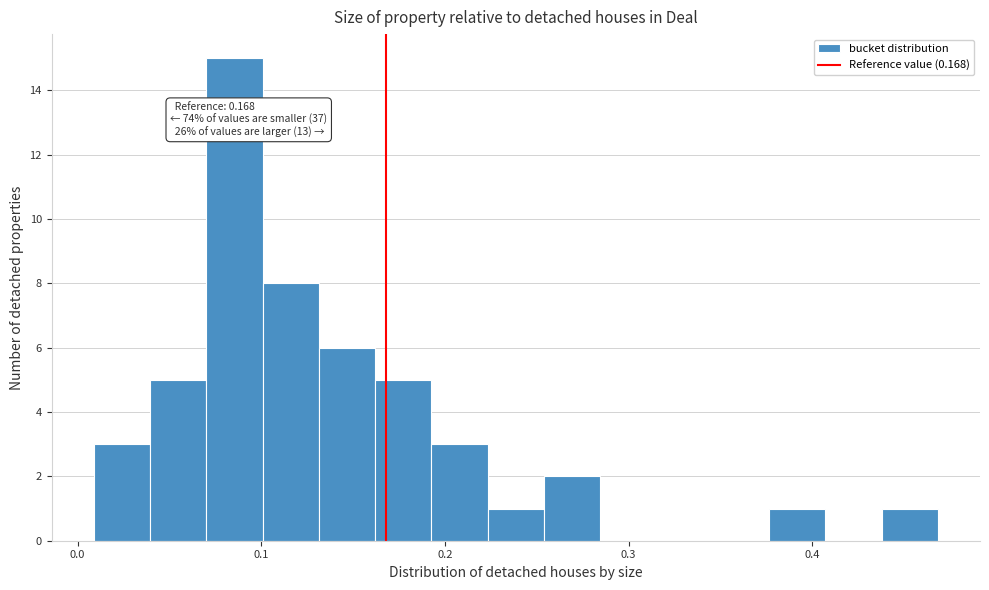

Read against the x-axis, roughly where is the centre of the tallest bar?

0.09